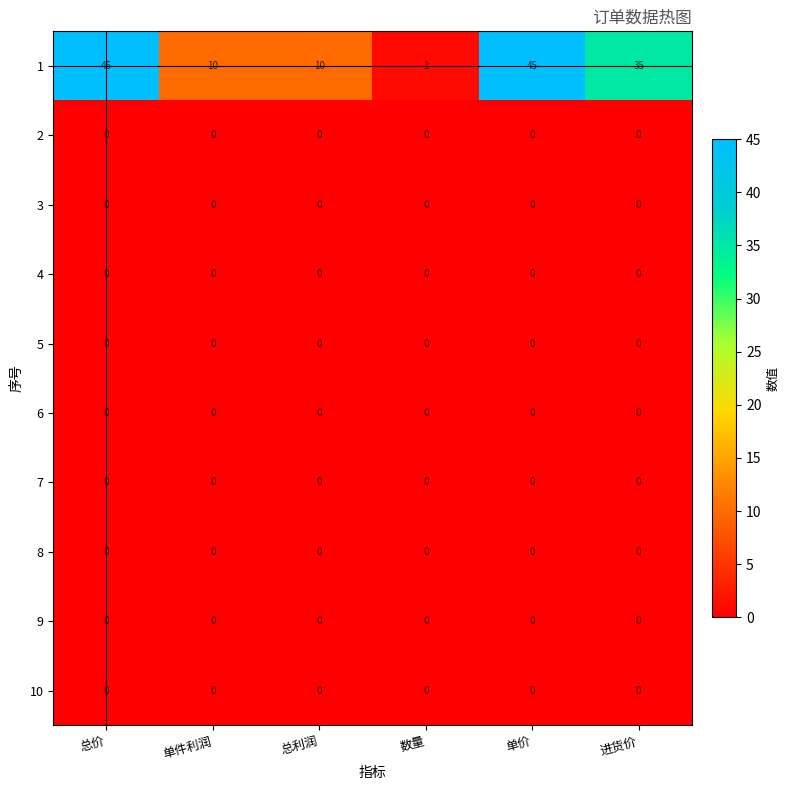

The value of 8 at 数量 is 0. True or false?

True